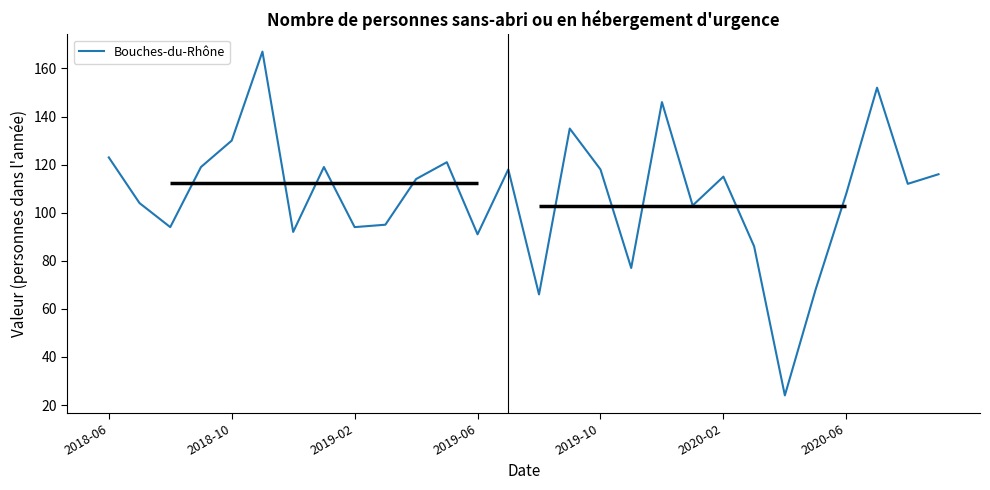

Which has a higher value, 17 or 25?

25